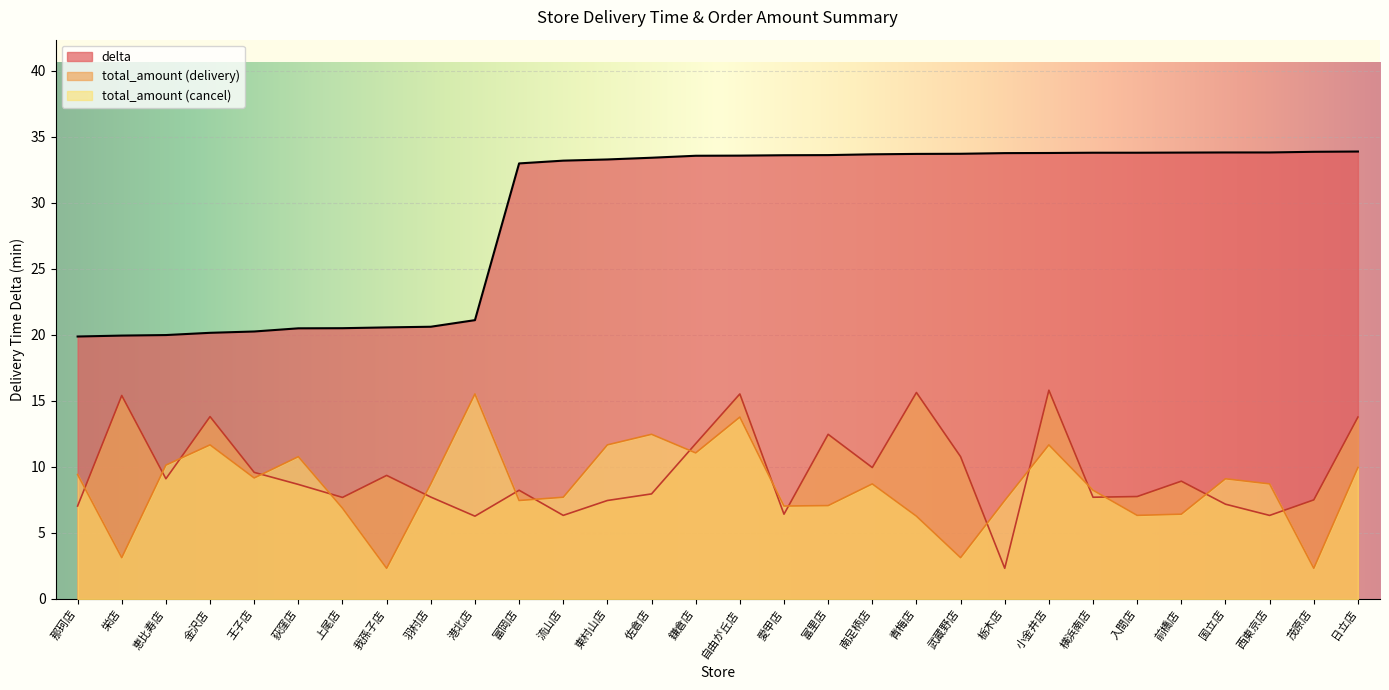

How many data points in total_amount_left are less than 8?

14